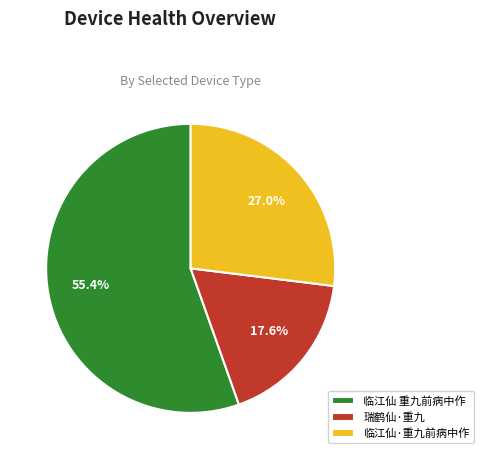

The 临江仙 重九前病中作 slice represents 67% of the pie. True or false?

False